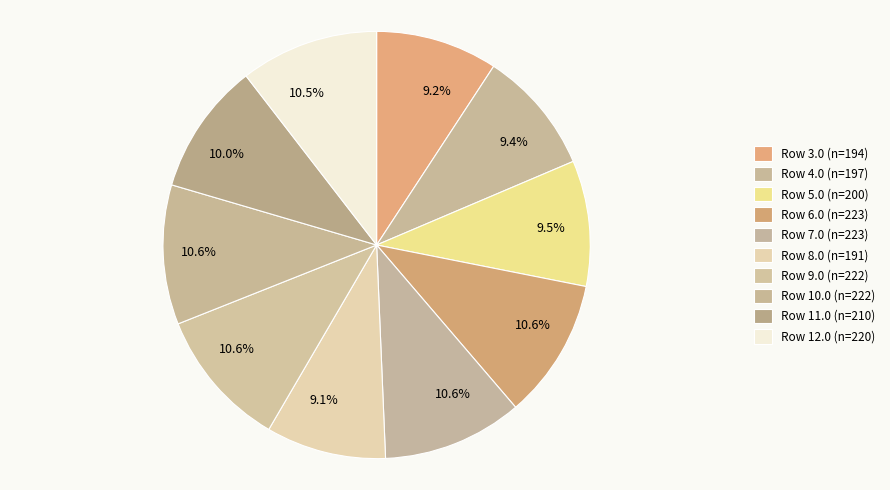

Count the number of slices in the pie.

10